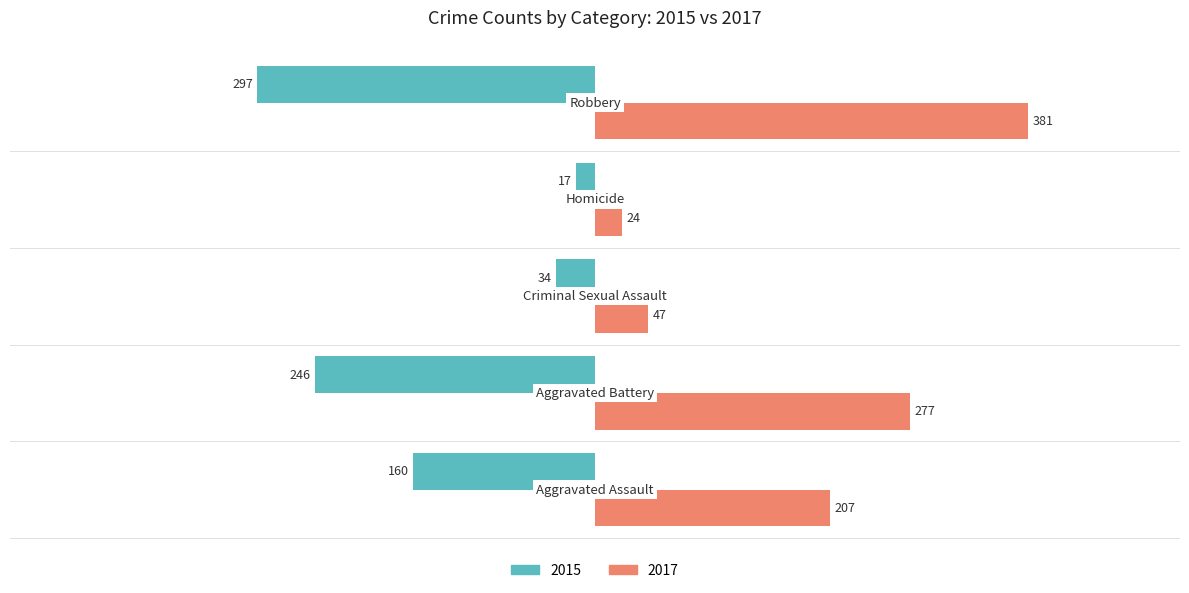

What is the maximum value shown in the chart?

381